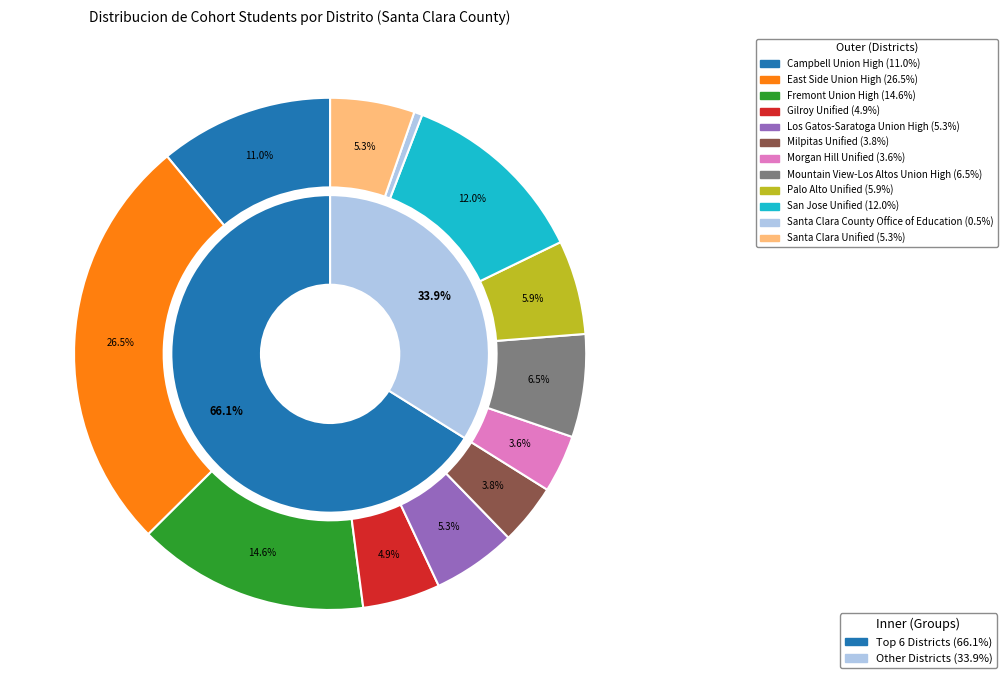

Is there a majority slice in this chart?

No